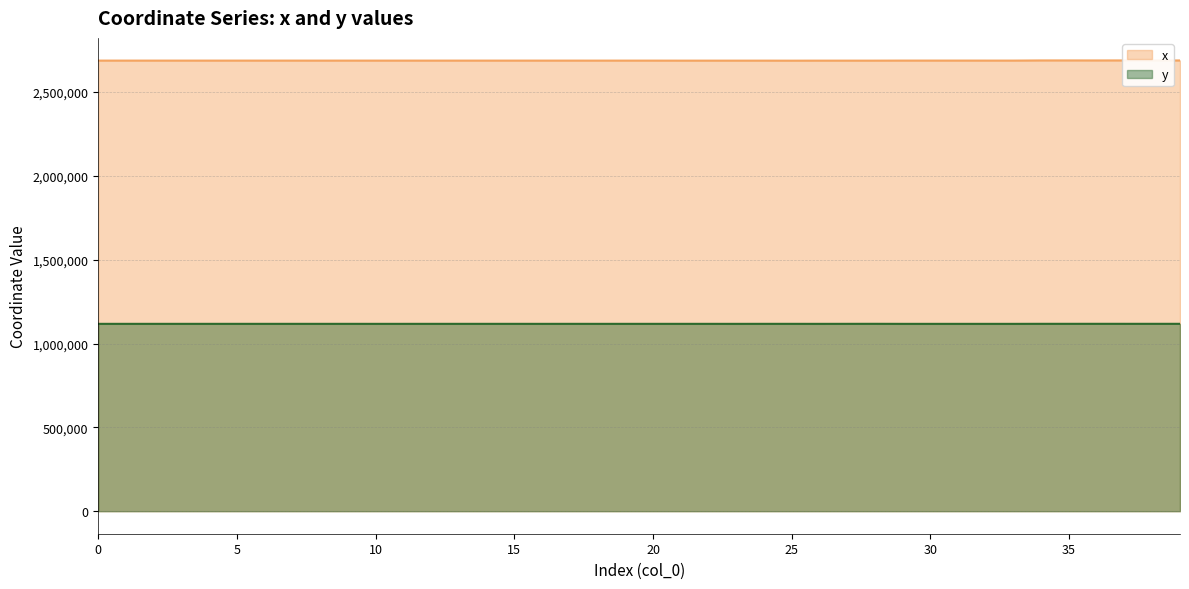

Reading right to left, transcribe all the data shown in this chart.

x: 2688633.8	2688639.8	2688817.1	2688682.3	2688785.1	2688777.8	2687856.1	2687878.6	2687926.8	2687893.6	2687905.2	2687621.7	2687628.0	2687629.1	2687398.4	2687609.6	2687626.1	2687596.7	2687597.8	2687737.7	2687757.1	2687745.0	2687778.1	2687753.5	2687780.7	2687782.2	2687781.4	2687778.1	2687772.4	2687756.7	2687825.4	2687777.3	2687822.9	2687778.7	2687817.6	2687779.7	2687808.3	2687785.4	2687808.3	2687794.8
y: 1117705.2	1117704.9	1117691.3	1117746.9	1117689.2	1117689.5	1117451.4	1117459.9	1117458.4	1117466.4	1117461.6	1117715.4	1117595.5	1117468.9	1117559.6	1117580.9	1117469.2	1117545.8	1117542.8	1117517.0	1117547.0	1117490.2	1117567.1	1117494.5	1117565.0	1117563.9	1117556.3	1117548.0	1117521.1	1117496.2	1117557.9	1117515.6	1117555.7	1117517.2	1117550.9	1117518.4	1117543.5	1117525.0	1117543.5	1117534.2